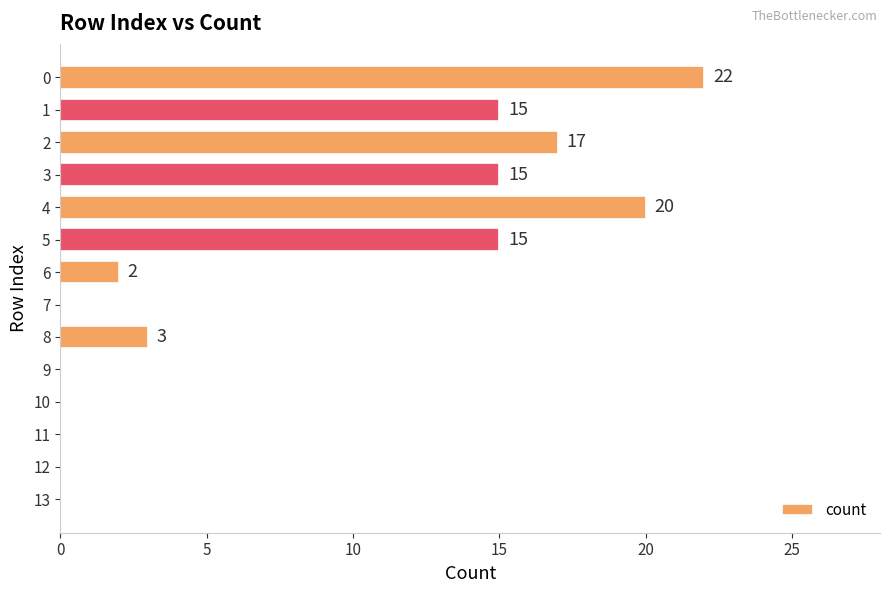

Reading top to bottom, extract all data points from this chart.

0=22	1=15	2=17	3=15	4=20	5=15	6=2	7=0	8=3	9=0	10=0	11=0	12=0	13=0